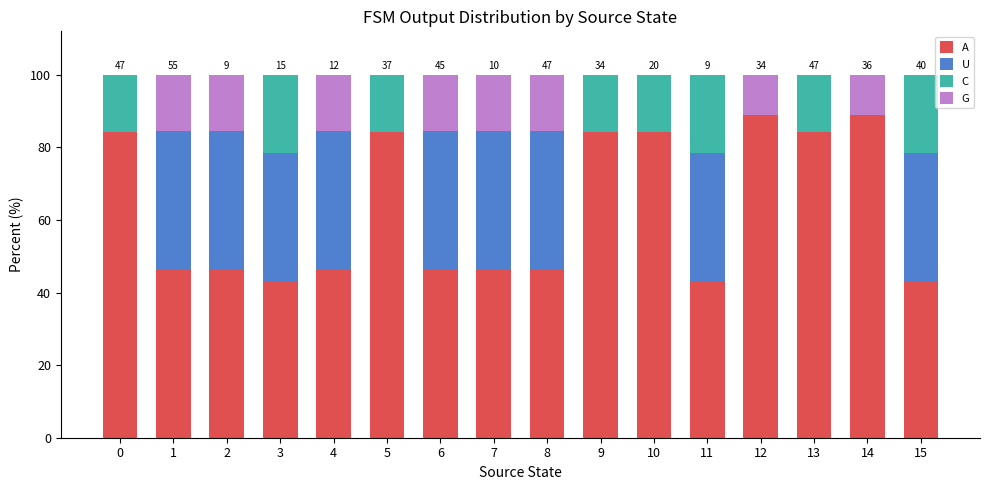

What is the highest value of the A series?

88.9